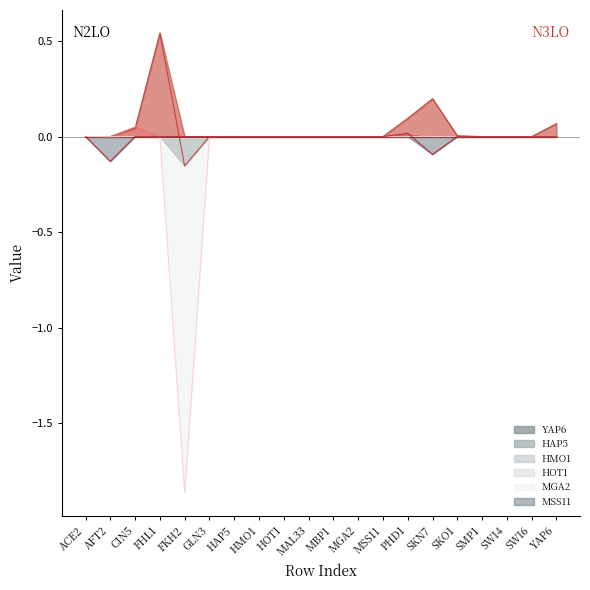

Reading left to right, list all the values displayed in this chart.

YAP6: 0.0	0.0	0.0	0.5	-0.2	0.0	0.0	0.0	0.0	0.0	0.0	0.0	0.0	0.1	0.2	0.0	0.0	0.0	0.0	0.1
HAP5: 0.0	0.0	0.0	0.0	0.0	0.0	0.0	0.0	0.0	0.0	0.0	0.0	0.0	0.0	0.0	0.0	-0.0	0.0	0.0	0.0
HMO1: 0.0	0.0	0.0	0.0	0.0	0.0	0.0	0.0	0.0	0.0	0.0	0.0	0.0	0.0	0.0	0.0	0.0	0.0	0.0	0.0
HOT1: 0.0	-0.0	0.0	0.0	0.0	0.0	0.0	0.0	0.0	0.0	0.0	0.0	0.0	0.0	0.0	0.0	0.0	0.0	0.0	0.0
MGA2: 0.0	0.0	0.0	0.0	-1.9	0.0	0.0	0.0	0.0	0.0	0.0	0.0	0.0	0.0	0.0	-0.0	0.0	0.0	0.0	0.0
MSS11: 0.0	-0.1	0.0	0.0	0.0	0.0	0.0	0.0	0.0	0.0	0.0	0.0	0.0	0.0	-0.1	0.0	0.0	0.0	0.0	0.0